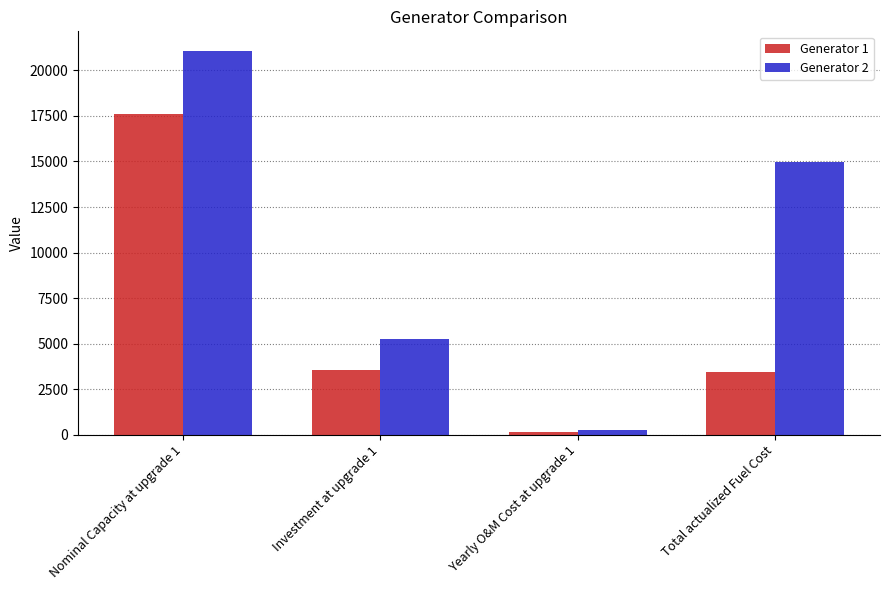

What is the average value of the Generator 1 series?

6190.4